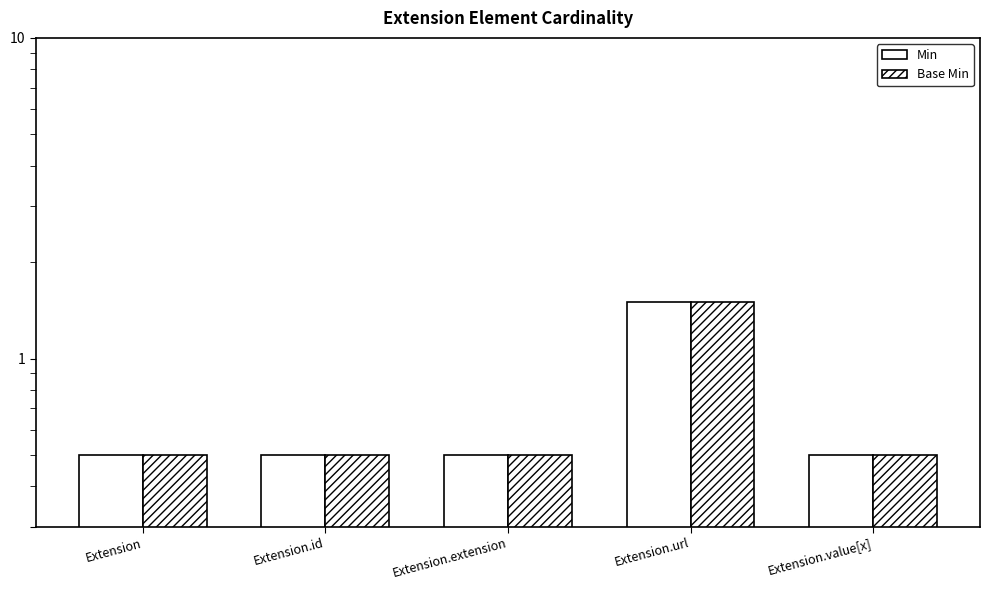

How many Base Min values are between 0 and 1?

4